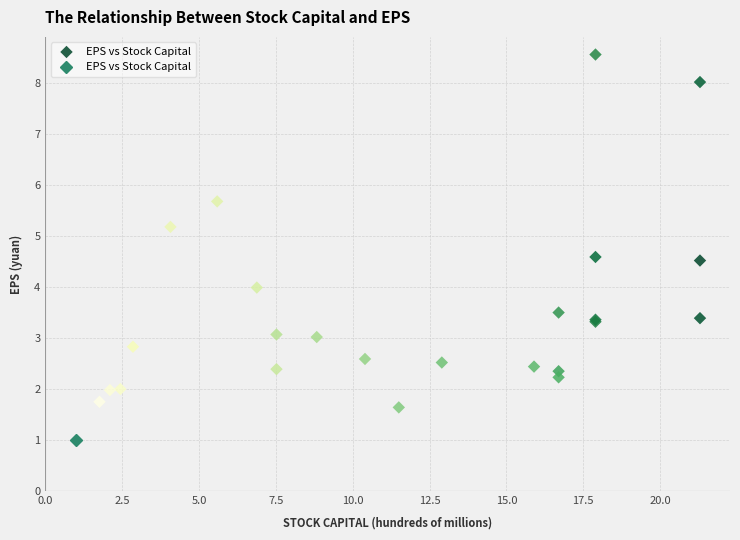

What Y value in the scatter plot is closest to 5?

5.2